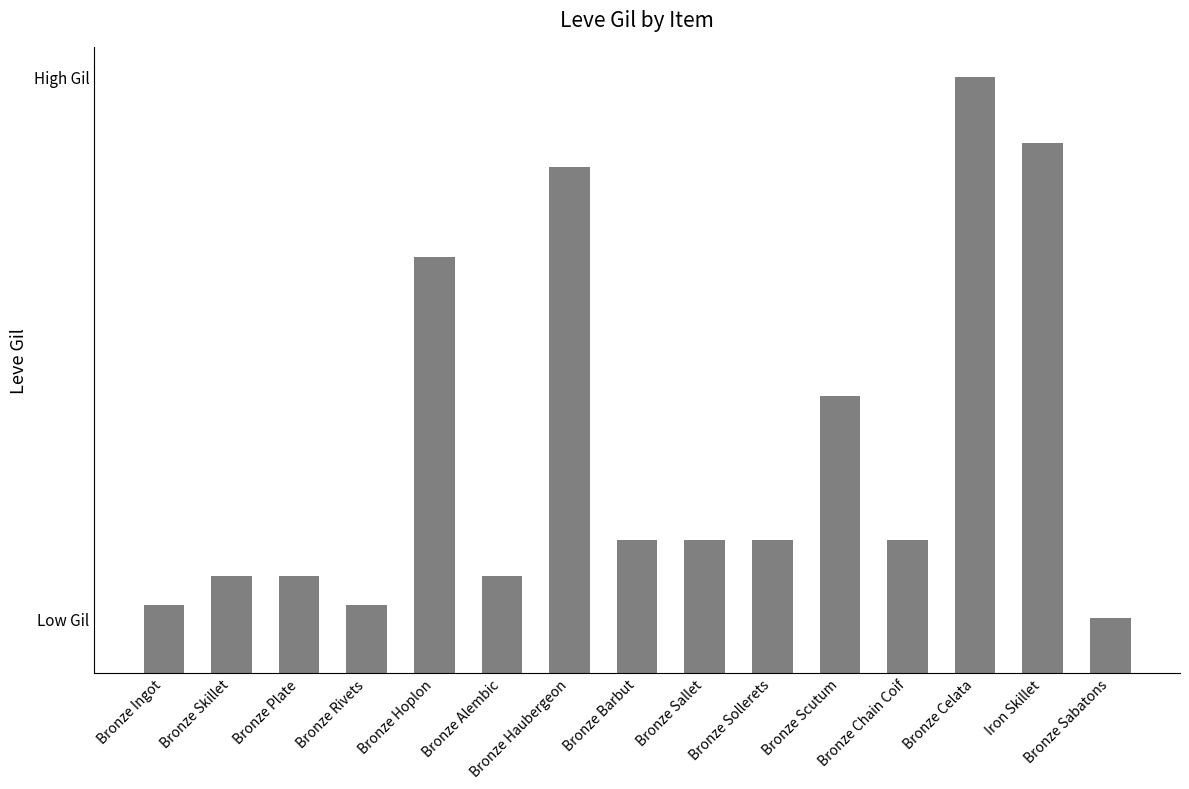

What is the sum of the values at Bronze Rivets and Bronze Barbut?

332